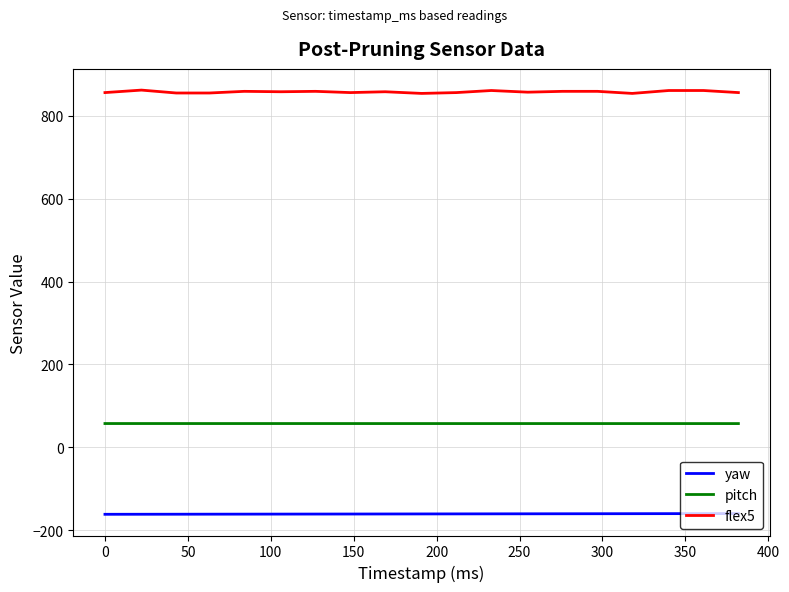

How many lines are shown in the chart?

3